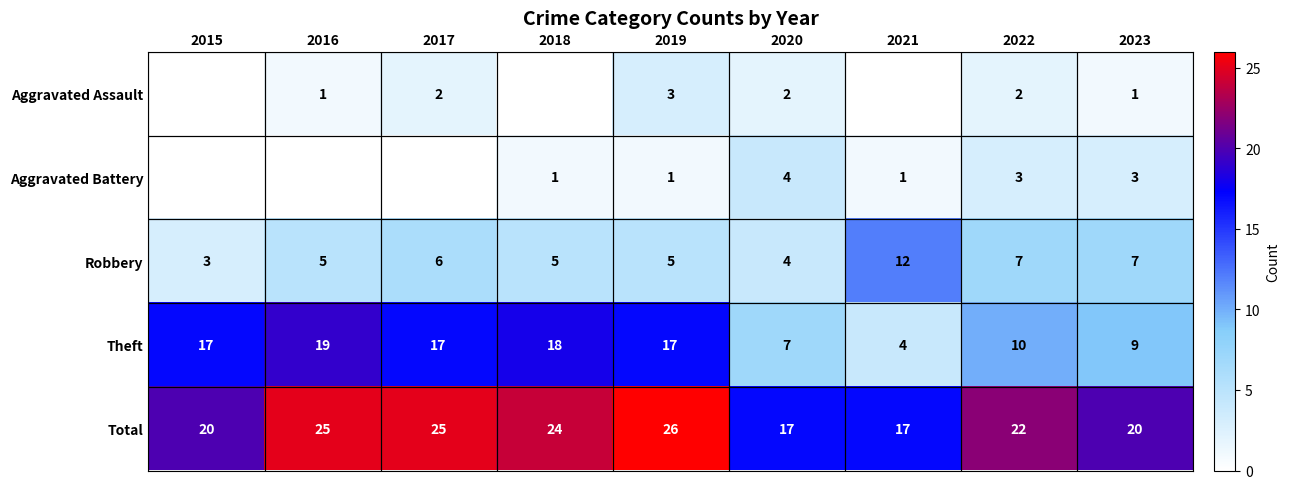

The Aggravated Battery series shows 3 at 2023. True or false?

True